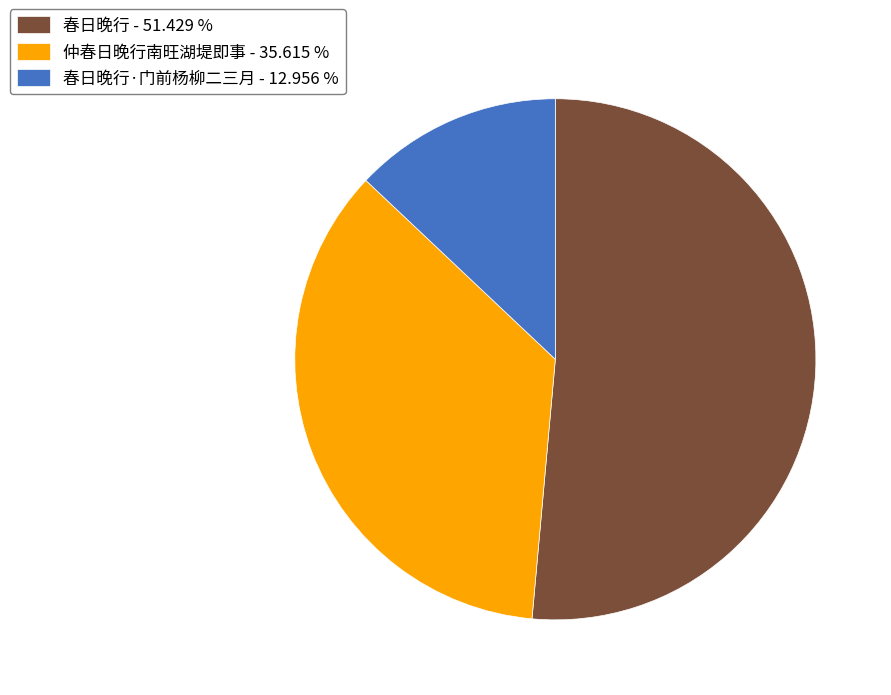

Which category has the smallest portion of the pie?

春日晚行·门前杨柳二三月 - 12.956 %